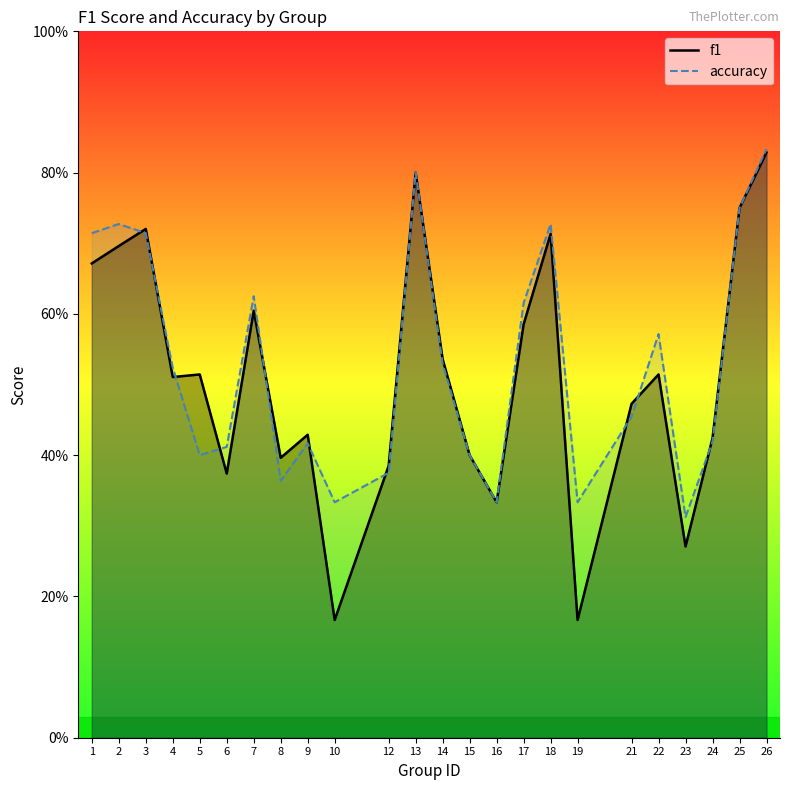

What is the sum of the f1 values at 12 and 14?

0.9